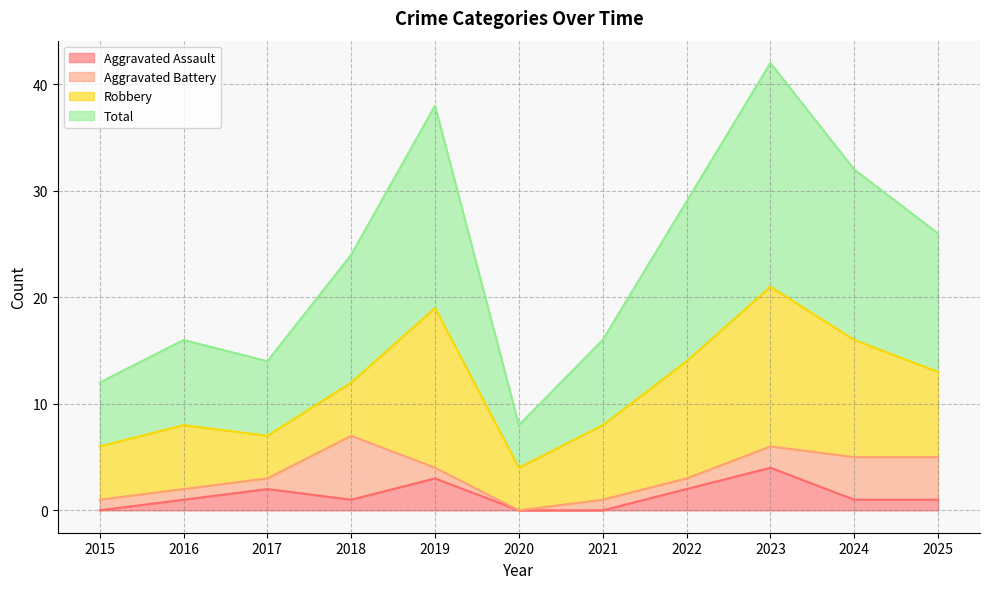

How many data points in Aggravated Assault are less than 1?

3